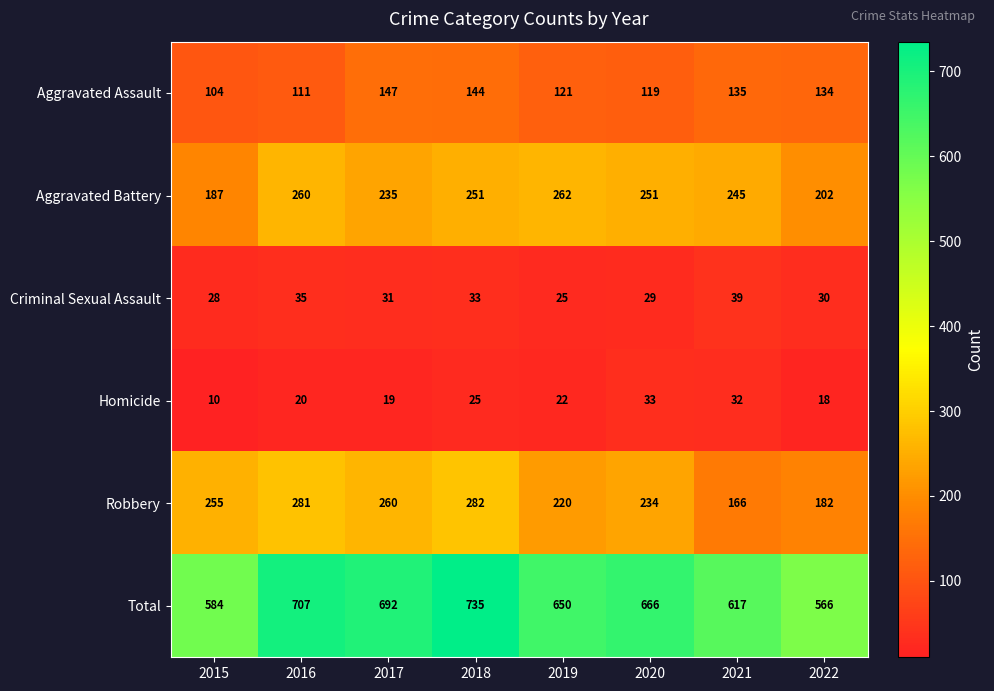

True or false: Robbery has a value of 234 at 2020.

True